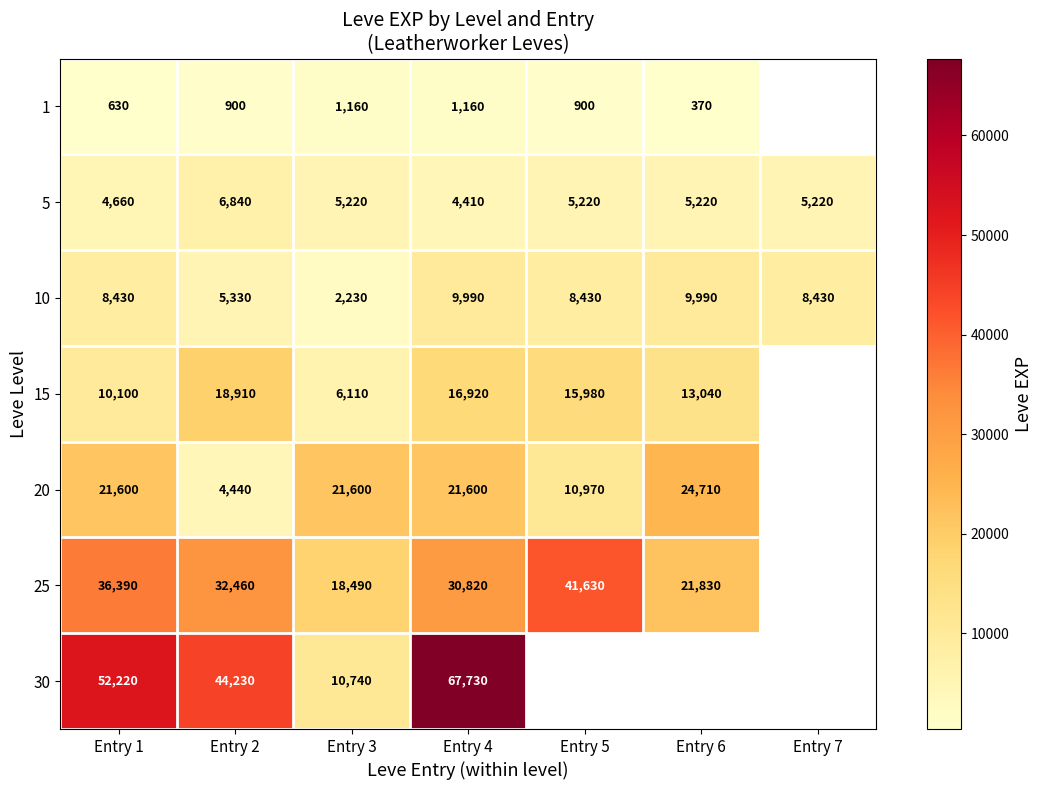

Rank the series at Entry 4 from highest to lowest value.

30, 25, 20, 15, 10, 5, 1